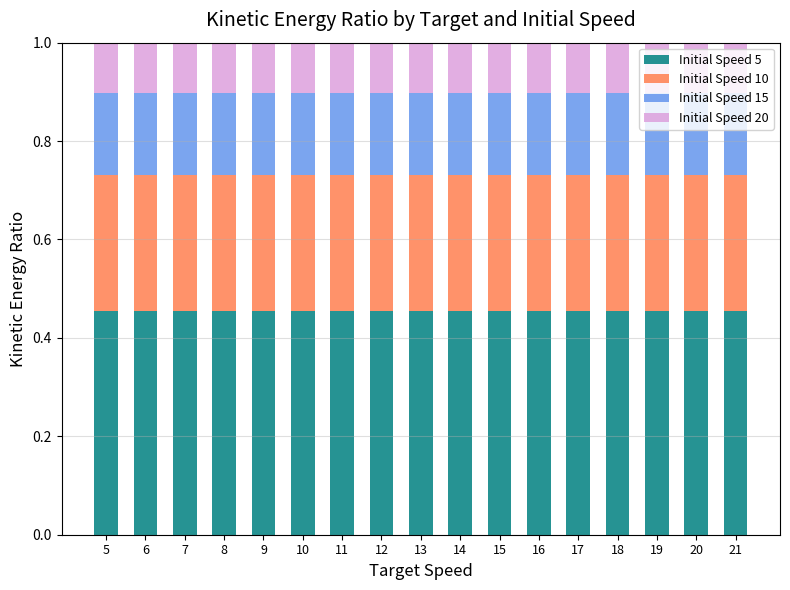

The Initial Speed 5 series shows 0.1 at 15. True or false?

False